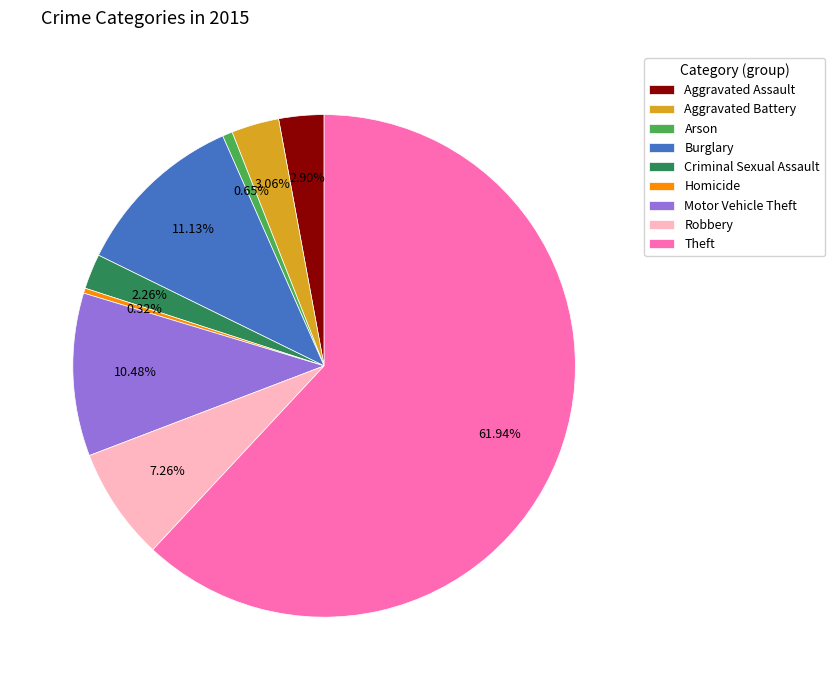

To the nearest percent, what percentage of the pie is Burglary?

11%